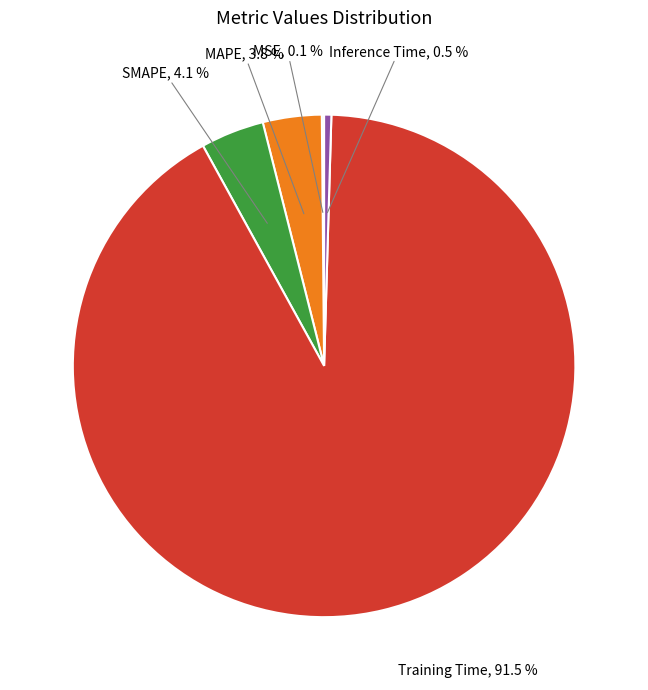

Is there a majority slice in this chart?

Yes